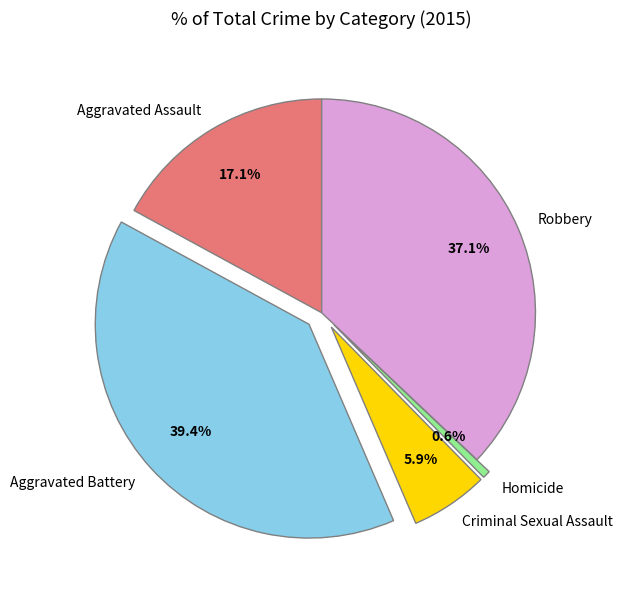

How many segments does this pie chart have?

5